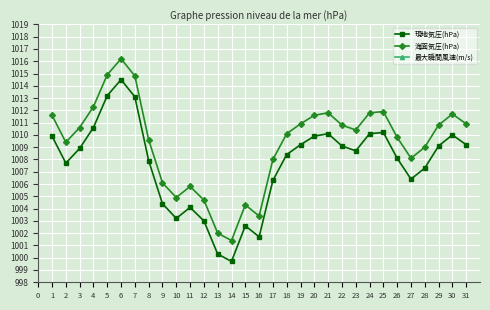

The 現地気圧(hPa) series shows 1009.2 at 19. True or false?

True